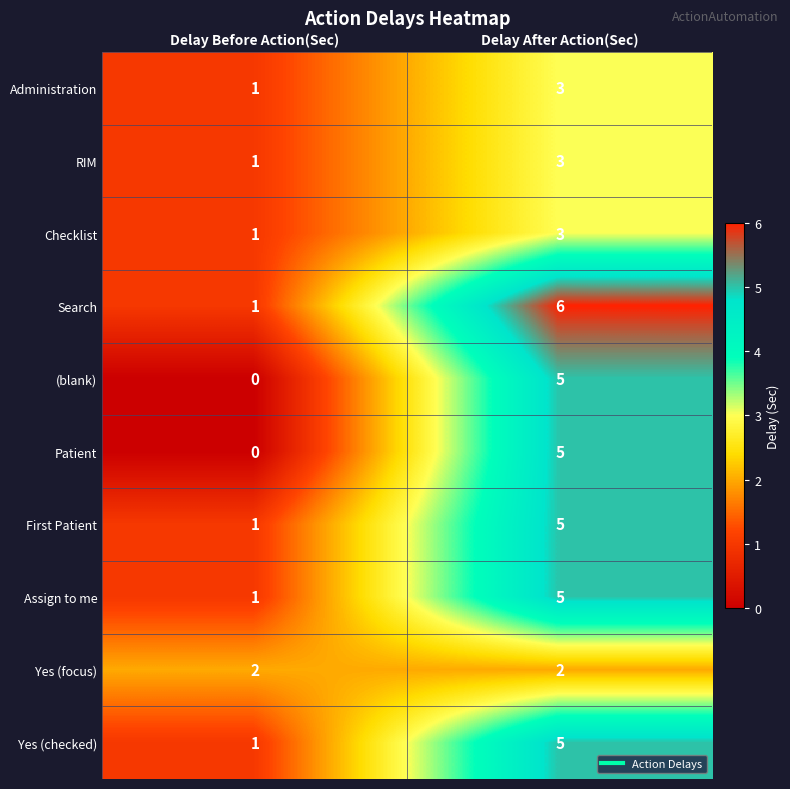

Which category has the highest value across all series?

Delay After Action(Sec)